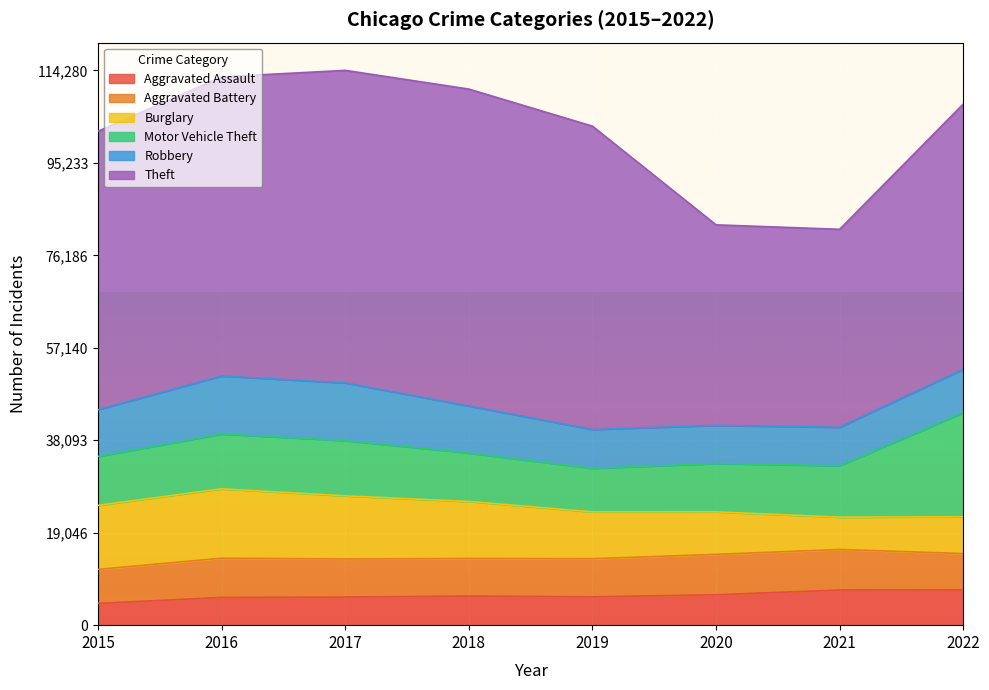

In Robbery, how many points are higher than both neighbors (excluding endpoints)?

1